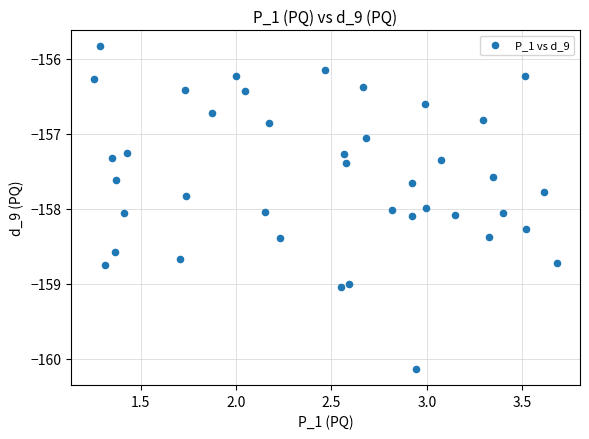

What Y value in the scatter plot is closest to -157?

-157.1